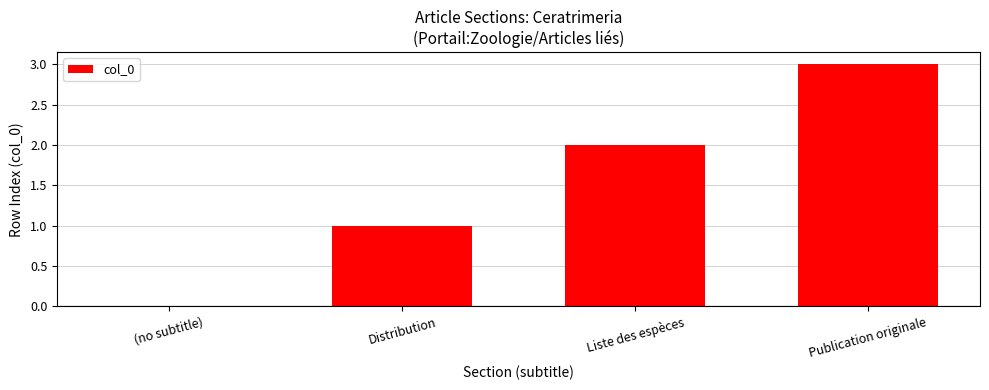

At which category does the chart reach its peak across all series?

Publication originale